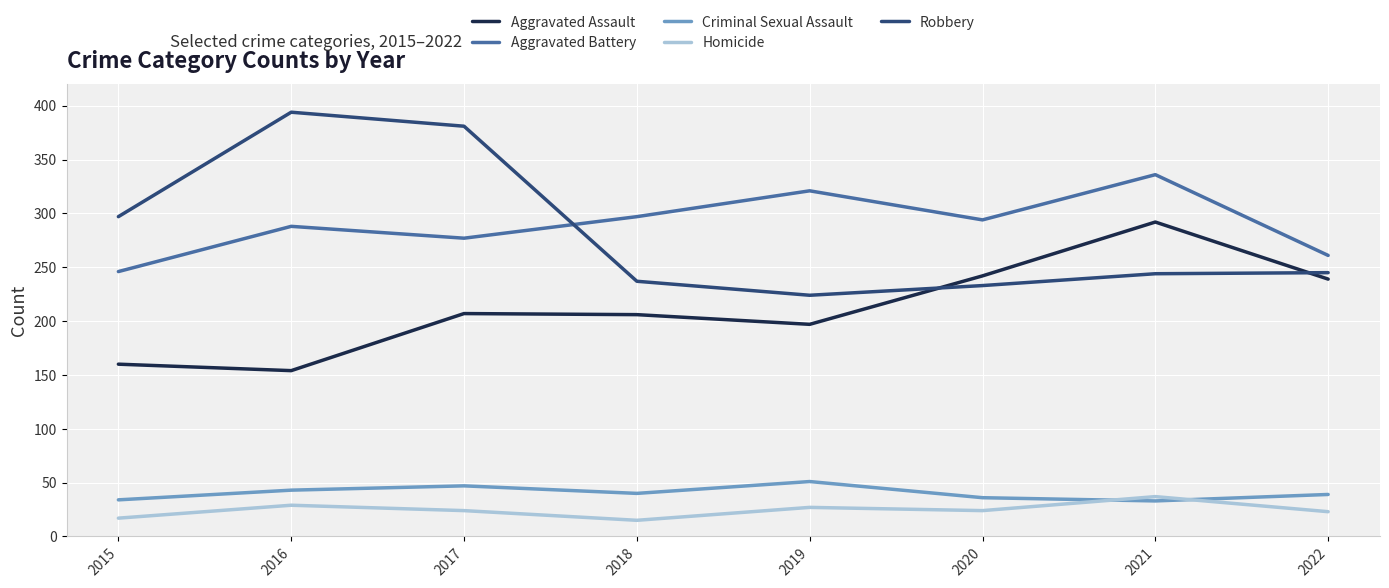

The value of Robbery at 2019 is 369. True or false?

False